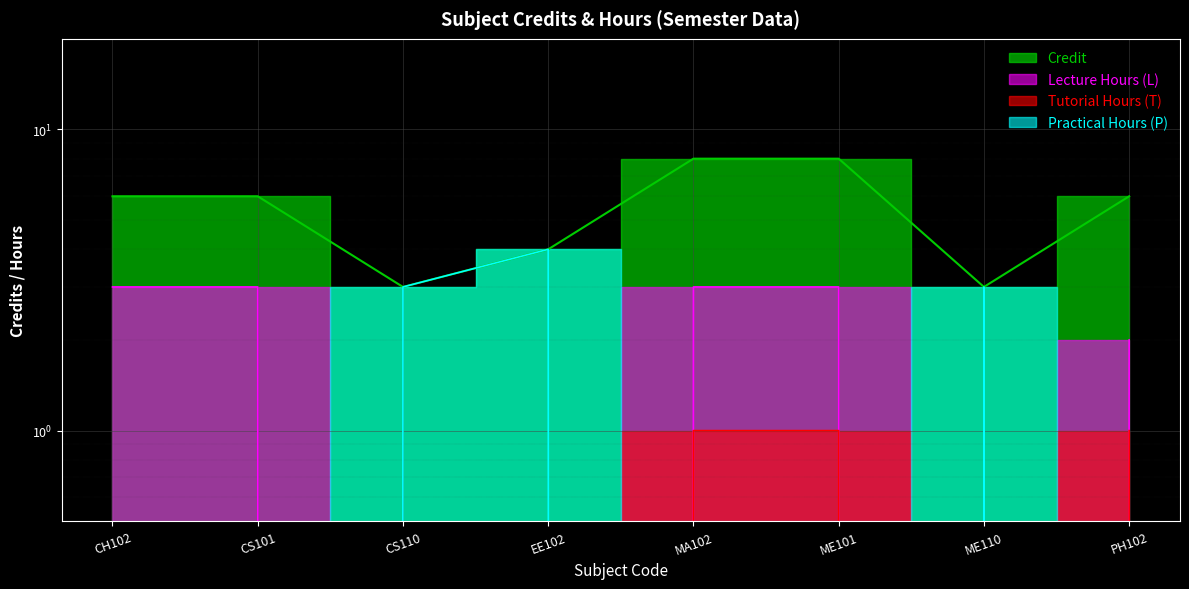

Rank the categories by value from lowest to highest.

CS110, ME110, EE102, CH102, CS101, PH102, MA102, ME101